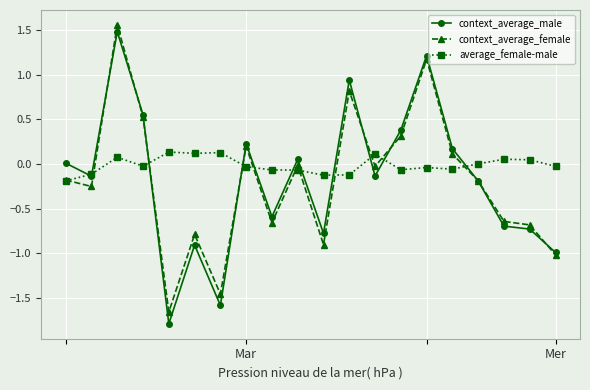

In average_female-male, how many points are higher than both neighbors (excluding endpoints)?

6